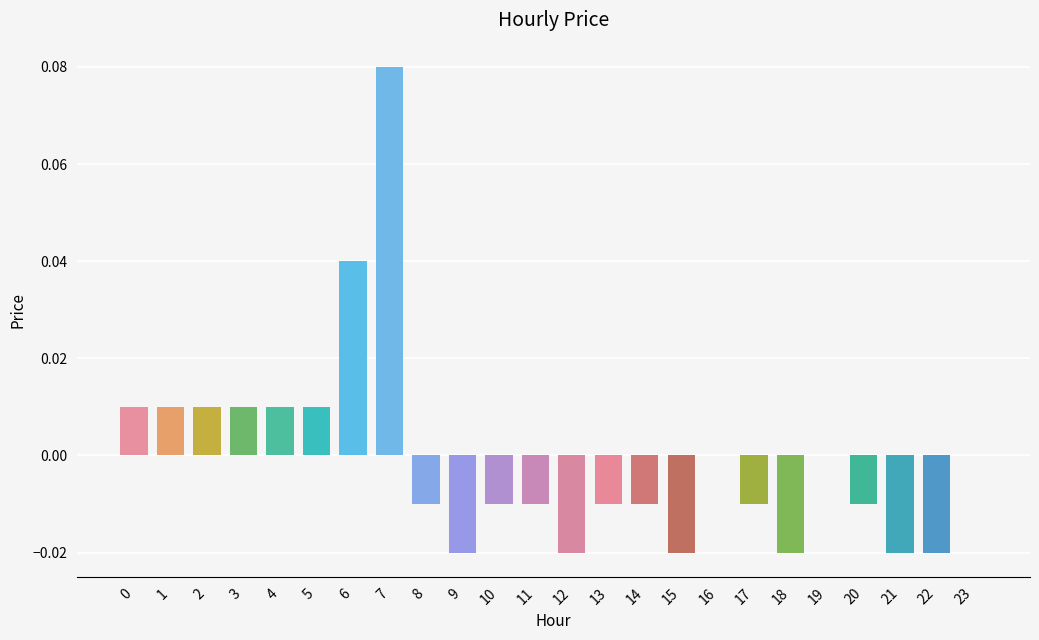

List the labels in order of value, smallest first.

9, 12, 15, 18, 21, 22, 8, 10, 11, 13, 14, 17, 20, 16, 19, 23, 0, 1, 2, 3, 4, 5, 6, 7